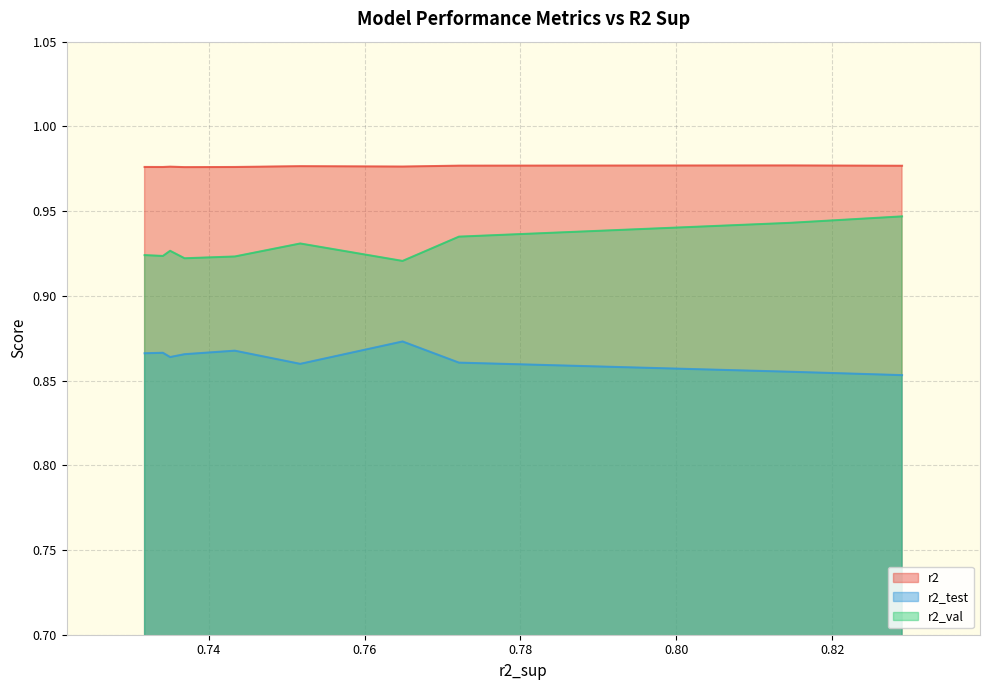

Rank the series by their maximum value, from lowest to highest.

r2_test, r2_val, r2